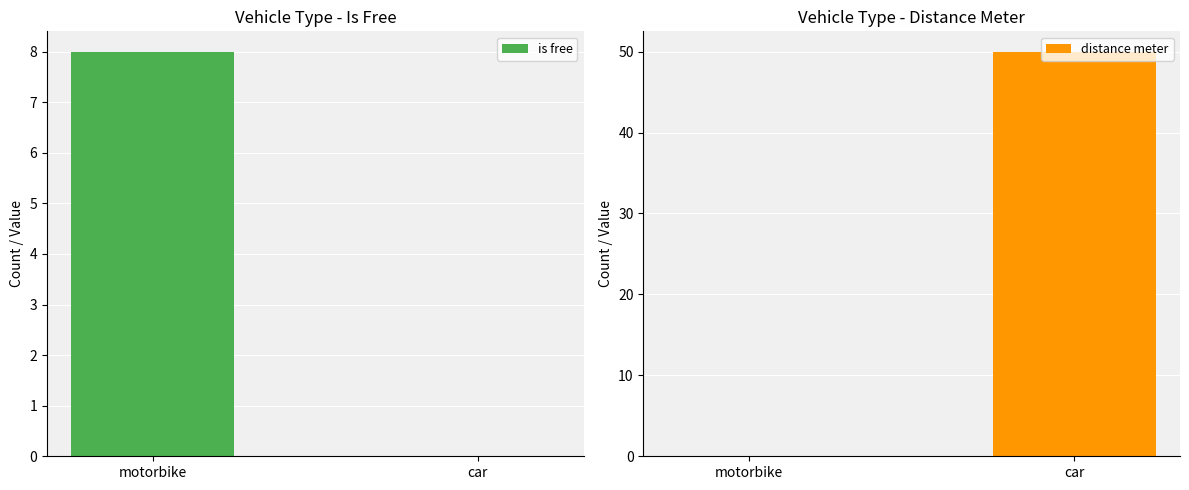

What is the total value across all series at car?

50